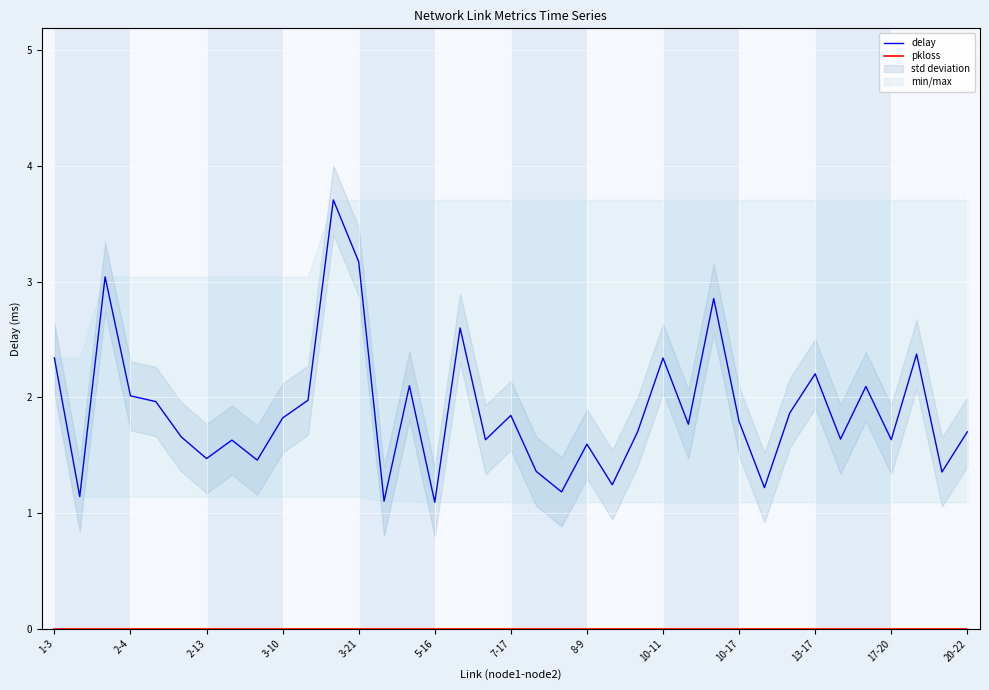

Is it true that delay equals 1.9 at 20?

False